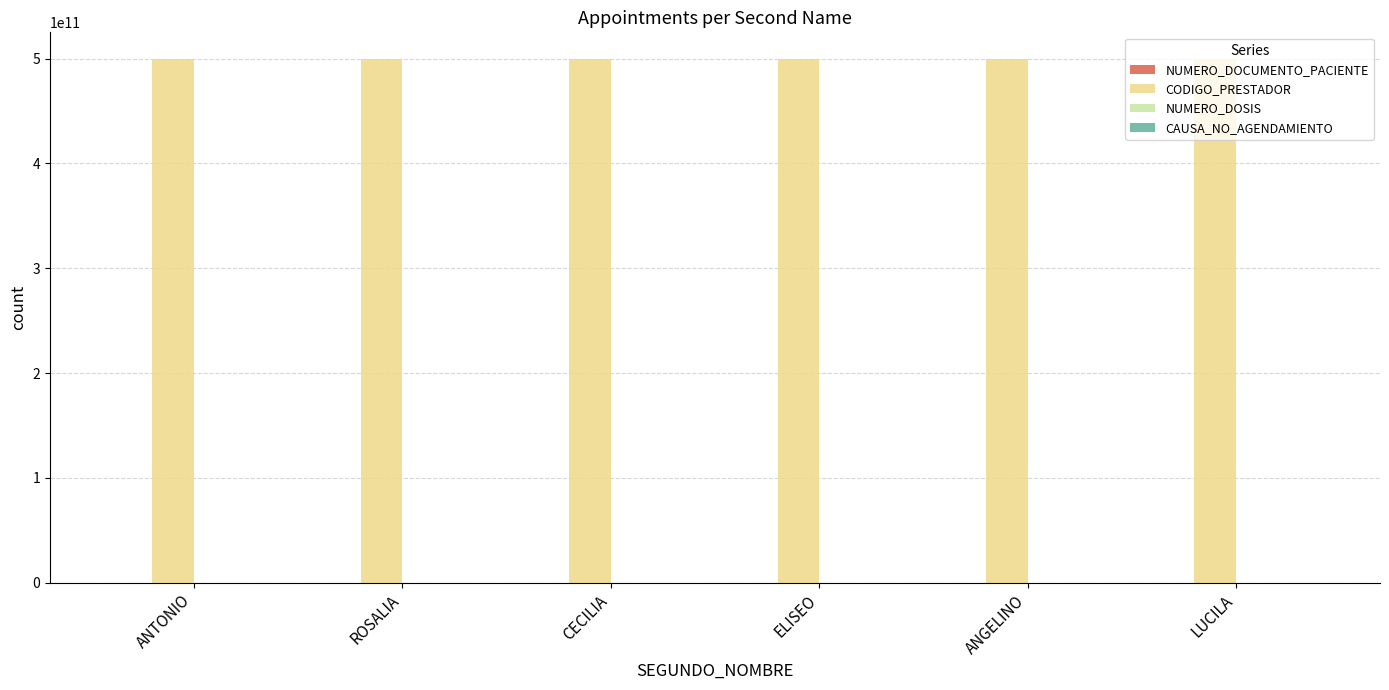

What is the maximum value for CODIGO_PRESTADOR?

500010063505